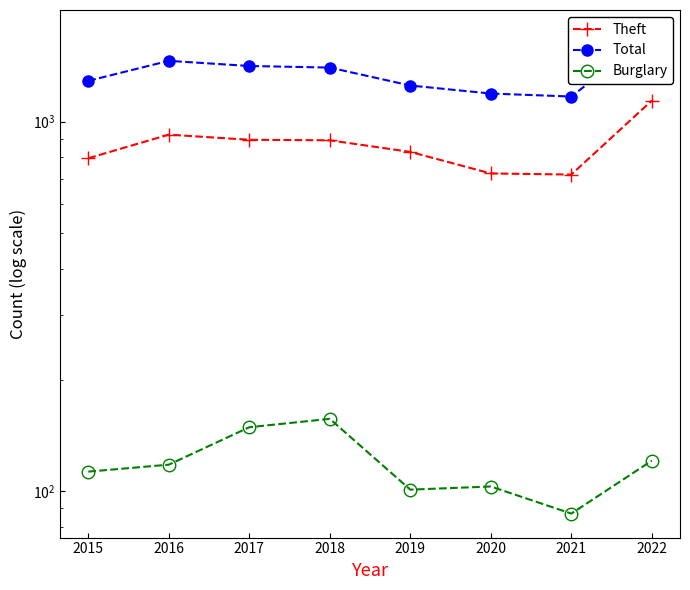

How many data points in Burglary are less than 118?

4